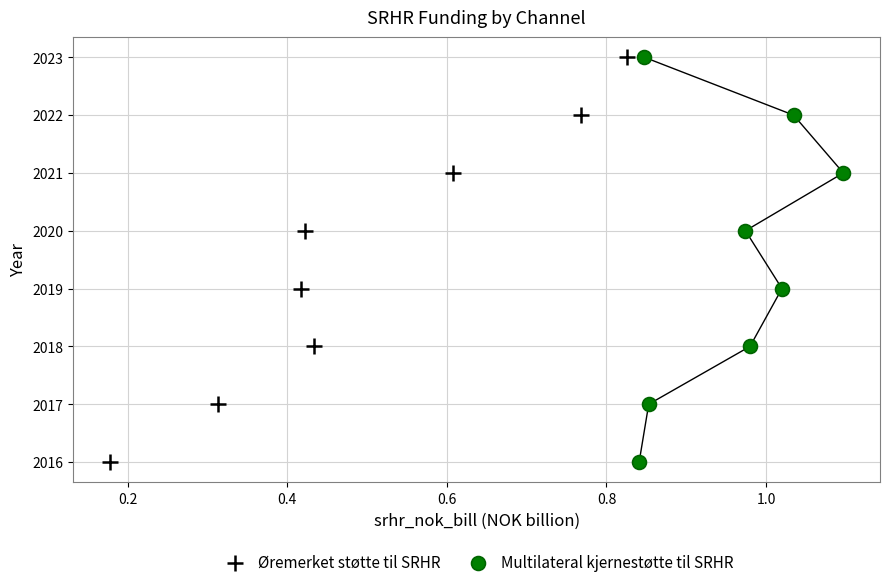

What are all the series names shown in the legend?

Øremerket støtte til SRHR, Multilateral kjernestøtte til SRHR